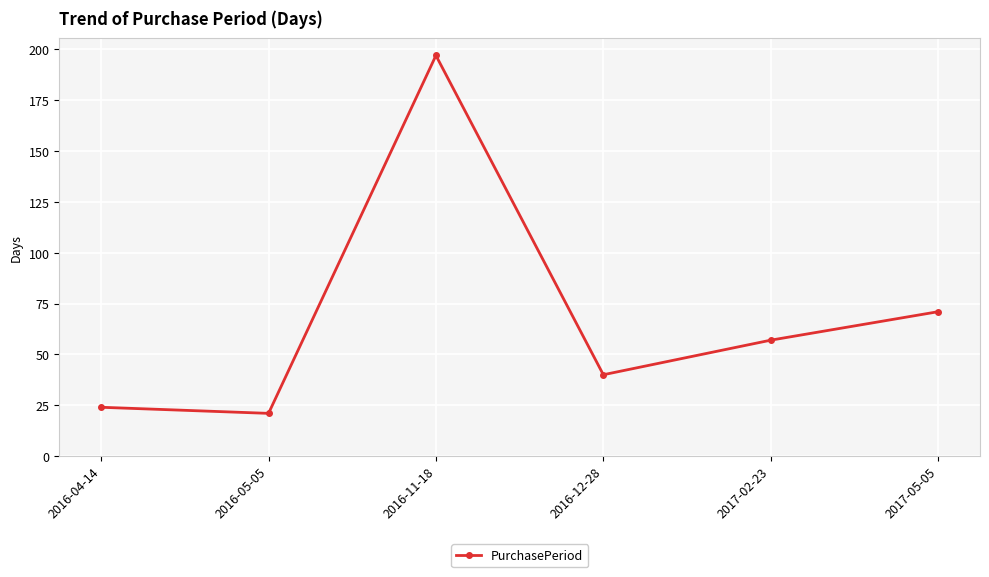

Rank the categories by value from lowest to highest.

2016-05-05, 2016-04-14, 2016-12-28, 2017-02-23, 2017-05-05, 2016-11-18